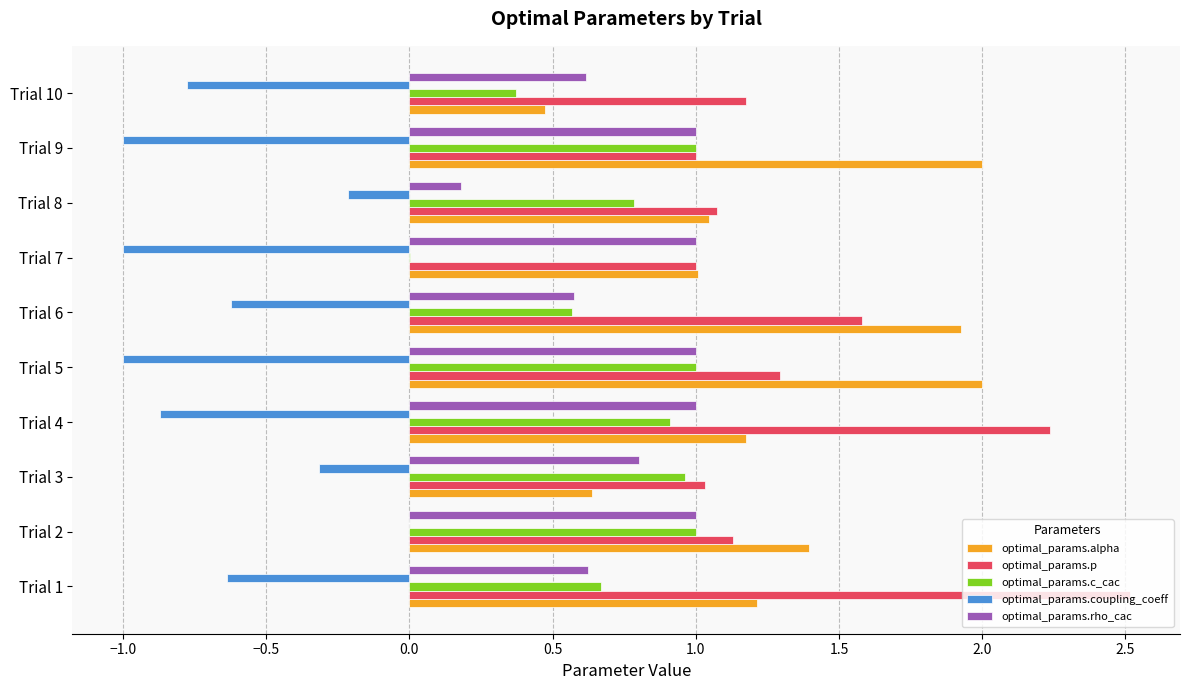

The value of optimal_params.p at Trial 10 is 1.2. True or false?

True